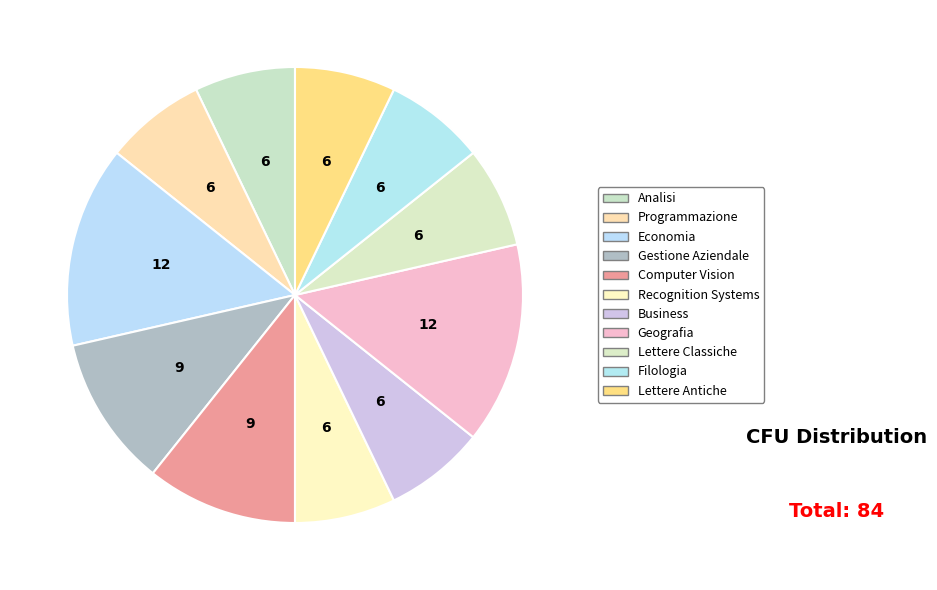

To the nearest percent, what is the difference between the Geografia and Lettere Antiche slice percentages?

7%